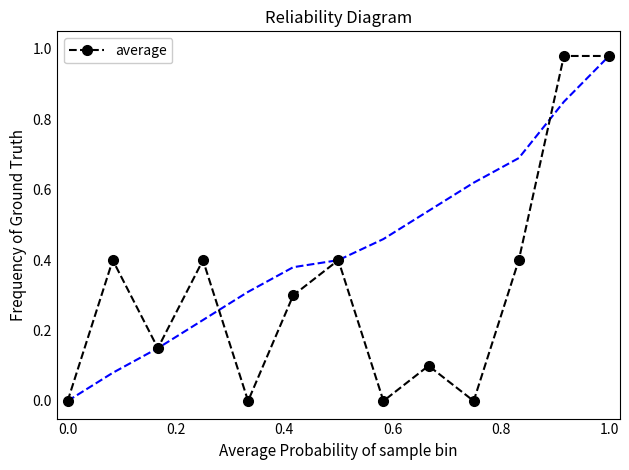

How many positive values are there?

9